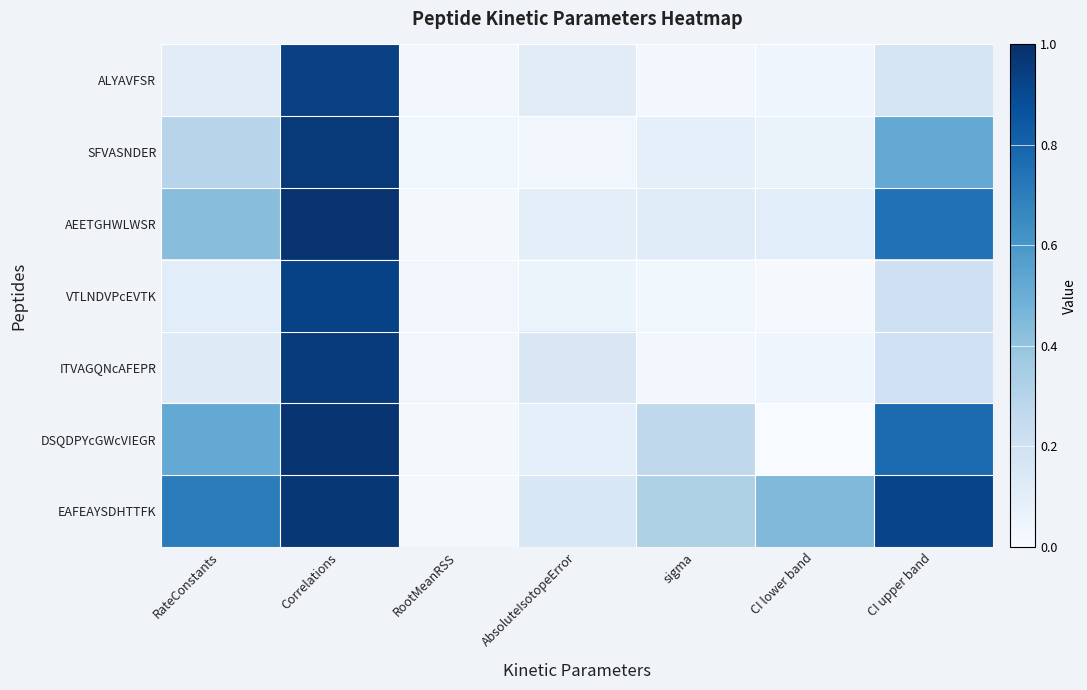

At which category is the sum across all series the highest?

Correlations